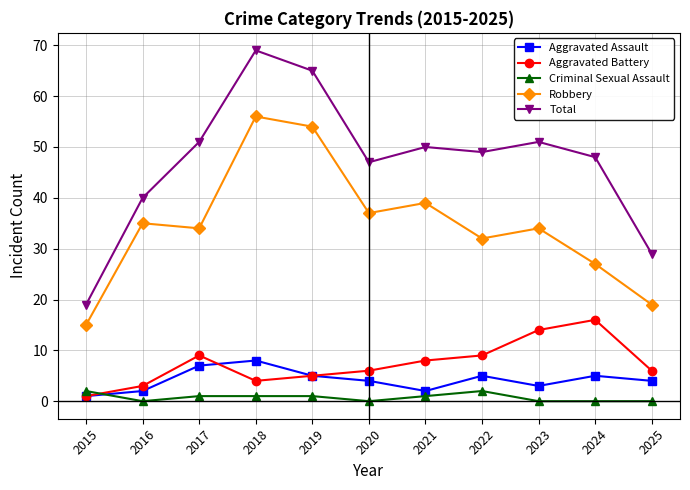

Which category has the highest value in the Aggravated Battery series?

2024